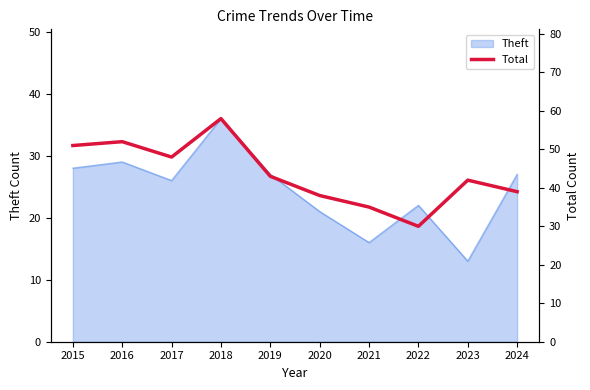

The value at 2018 is 58. True or false?

True